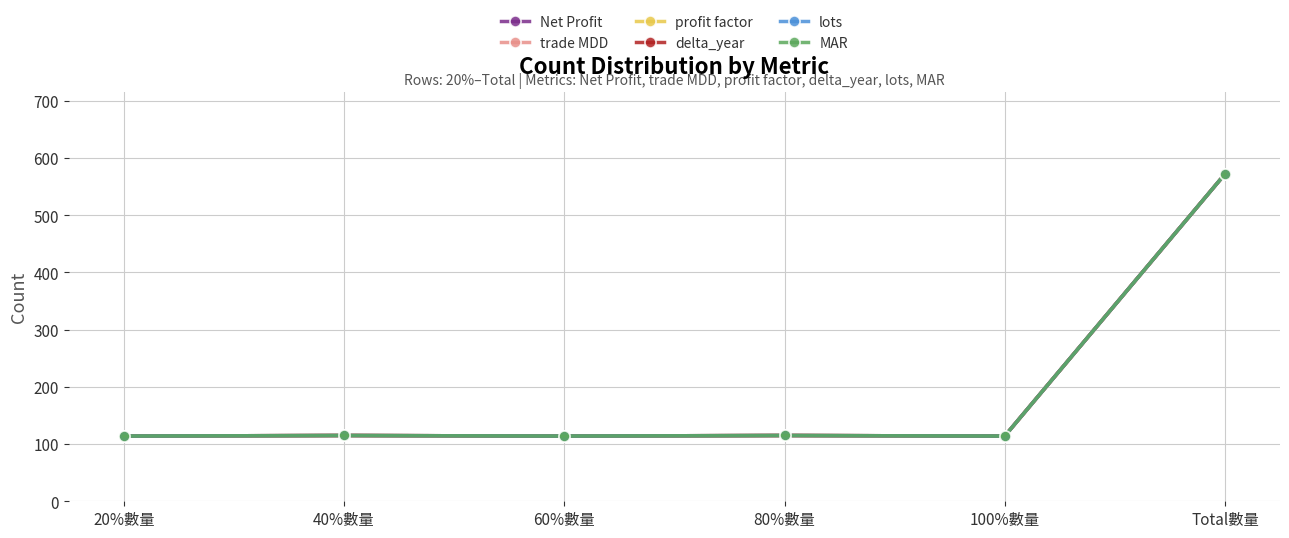

Is this an area chart (filled region under the line)?

No